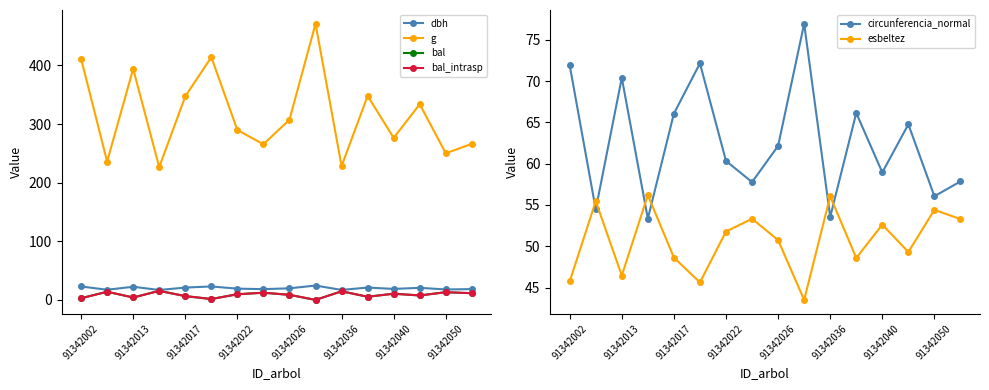

True or false: esbeltez and circunferencia_normal intersect in this chart.

True